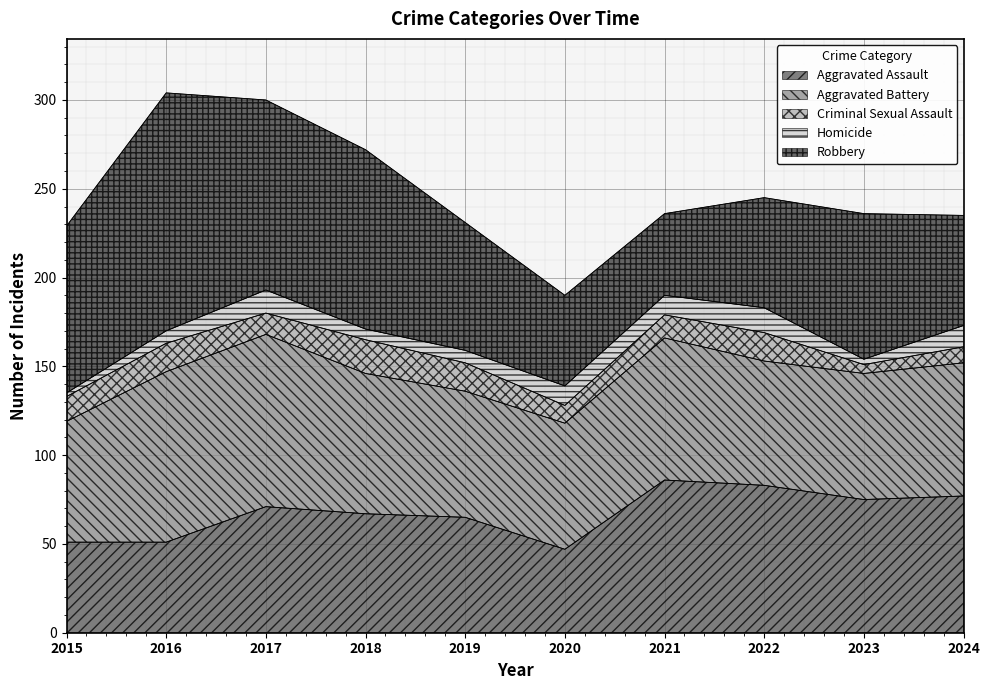

Is the value of Aggravated Battery at 2023 greater than the value of Criminal Sexual Assault at 2017?

Yes